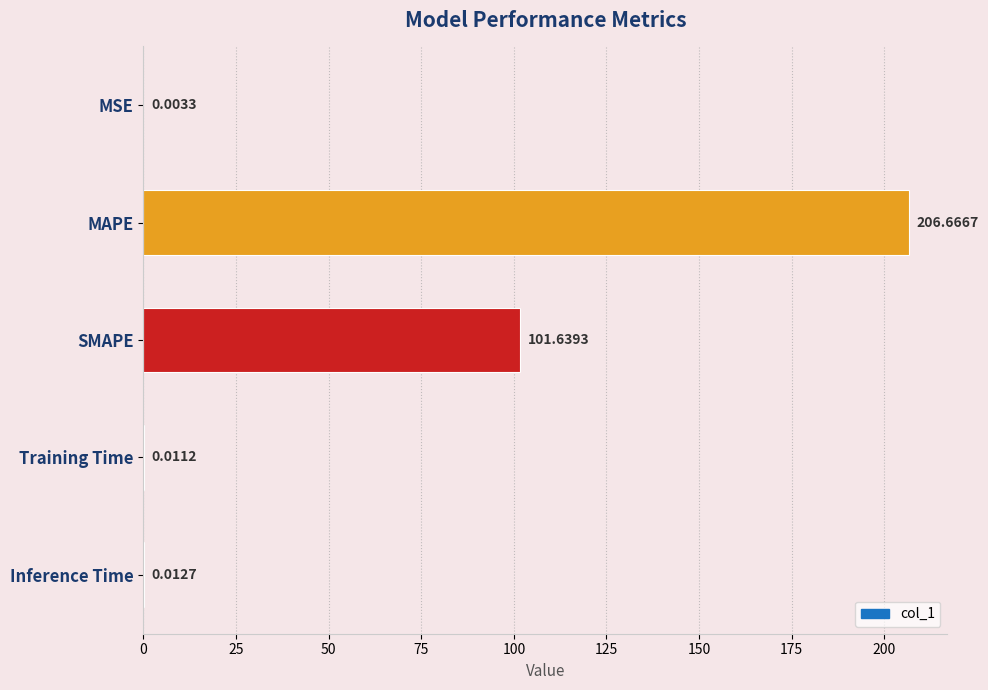

Where is the data nearest to the value 103?

SMAPE